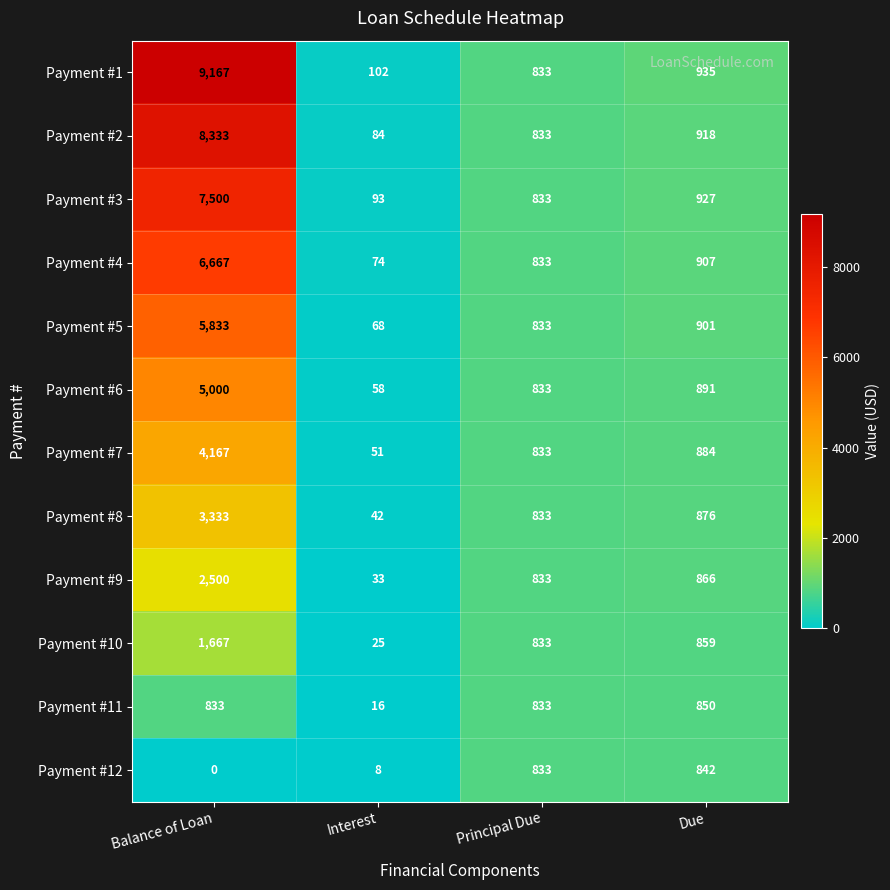

Which series changed the most between Balance of Loan and Due?

Payment #1